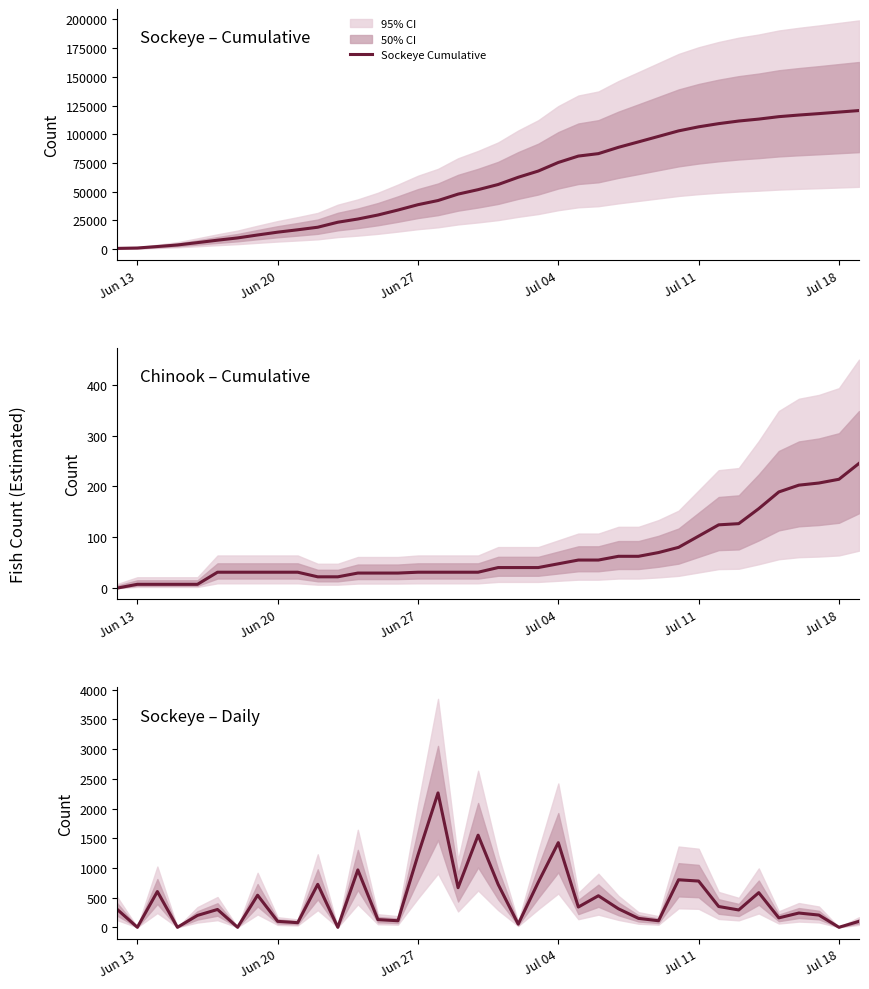

Is this an area chart (filled region under the line)?

No